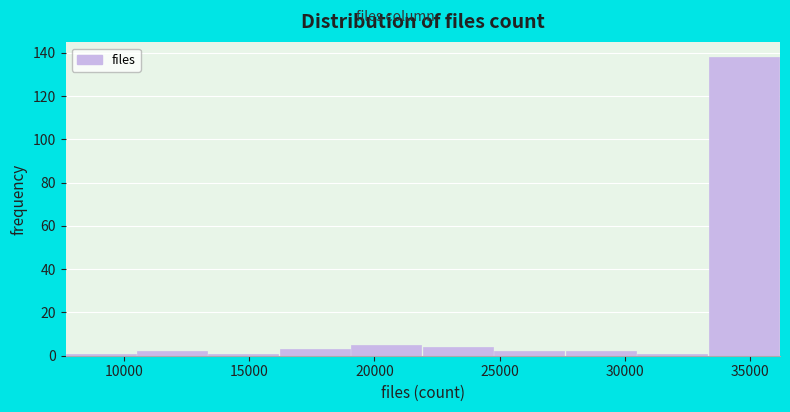

Which range on the x-axis has the tallest bar?

33500 to 36000